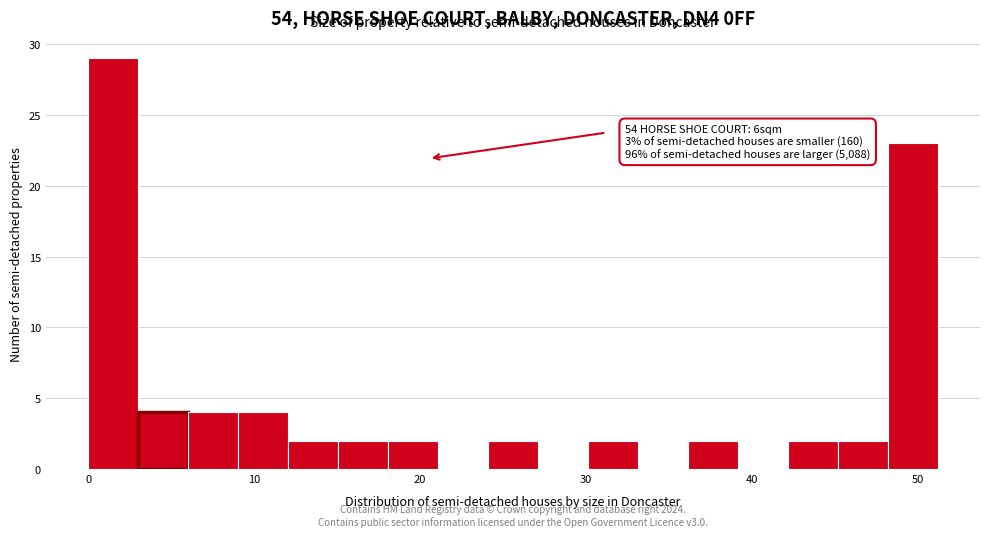

Read against the x-axis, roughly where is the centre of the tallest bar?

2